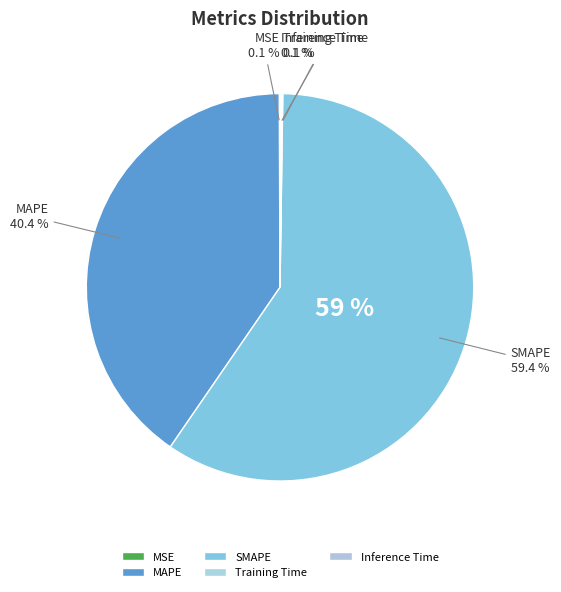

Does any single category account for the majority?

Yes